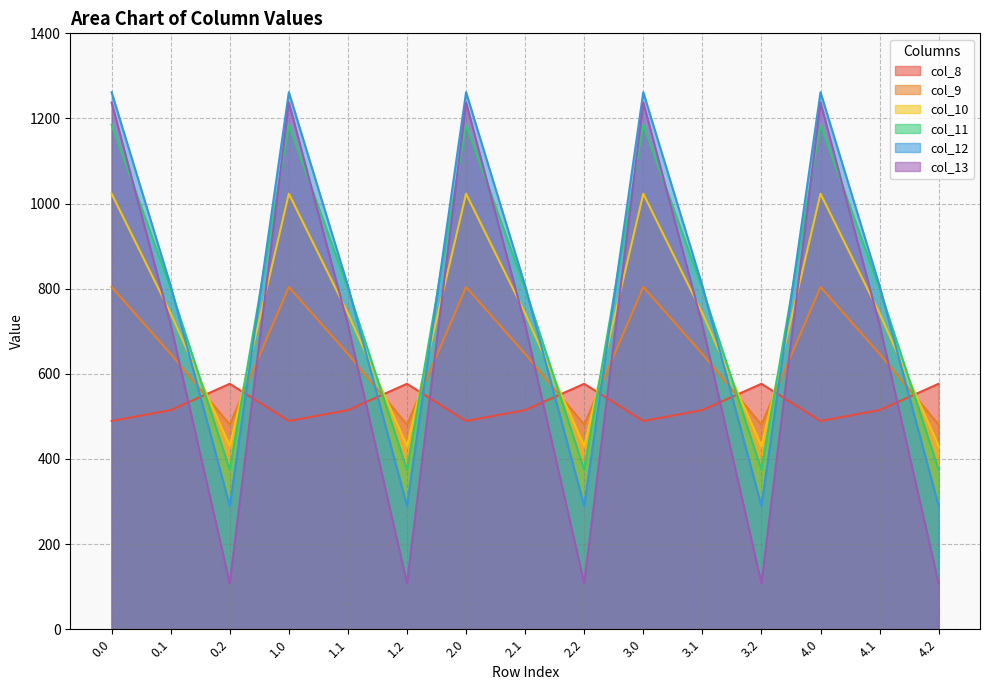

What are all the series names shown in the legend?

col_8, col_9, col_10, col_11, col_12, col_13